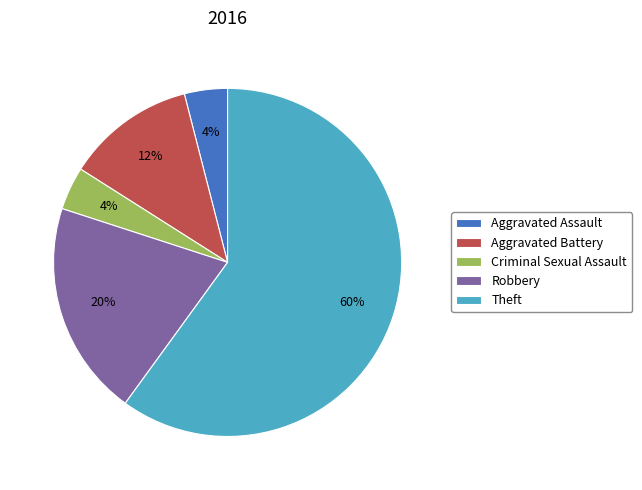

Is the sum of Theft and Aggravated Battery greater than half?

Yes